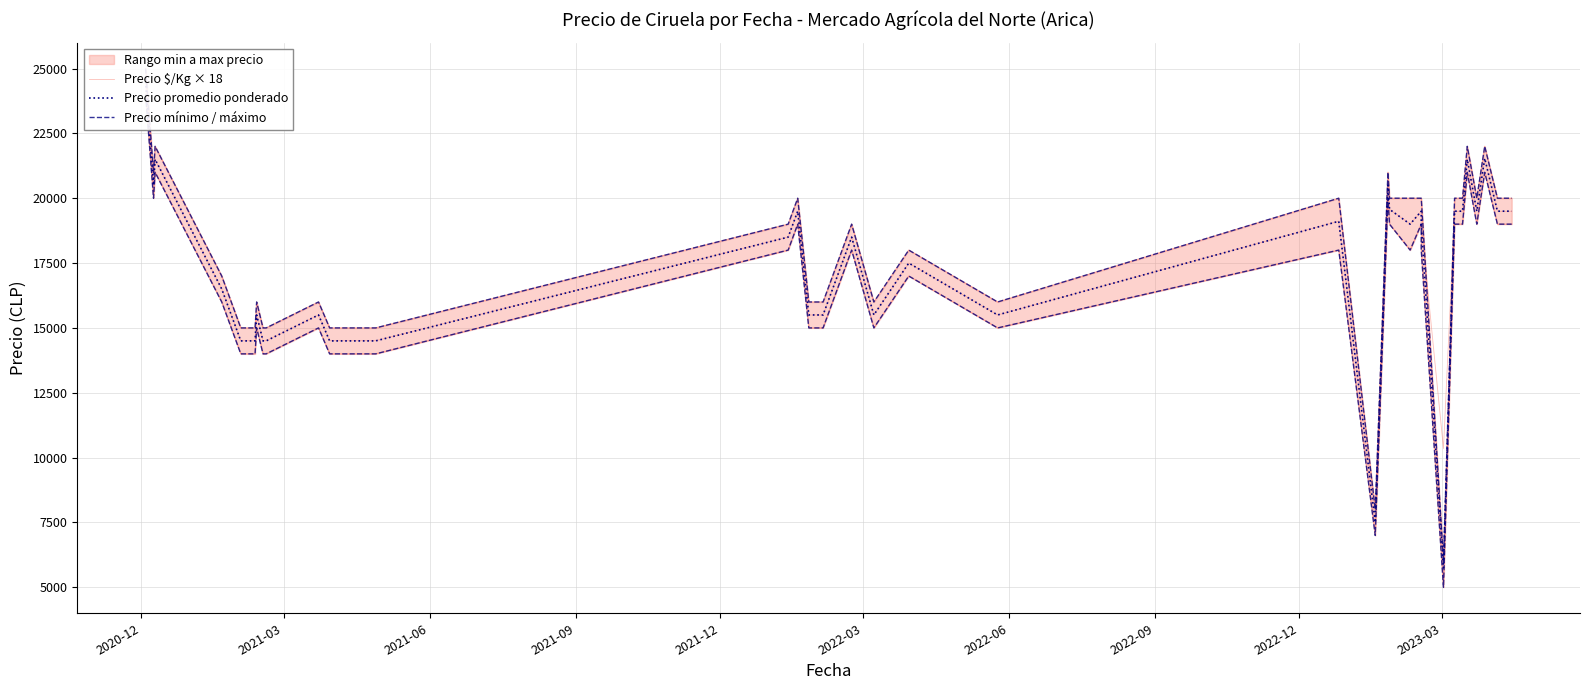

What is the average value of the Precio mínimo / máximo series?

16784